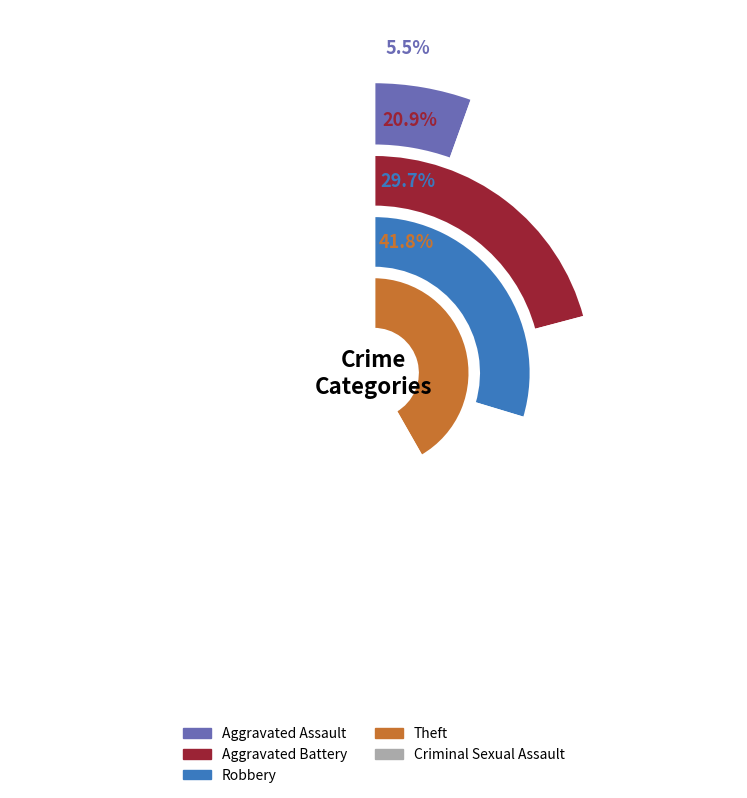

Is it true that Aggravated Assault is 15% of the pie?

False